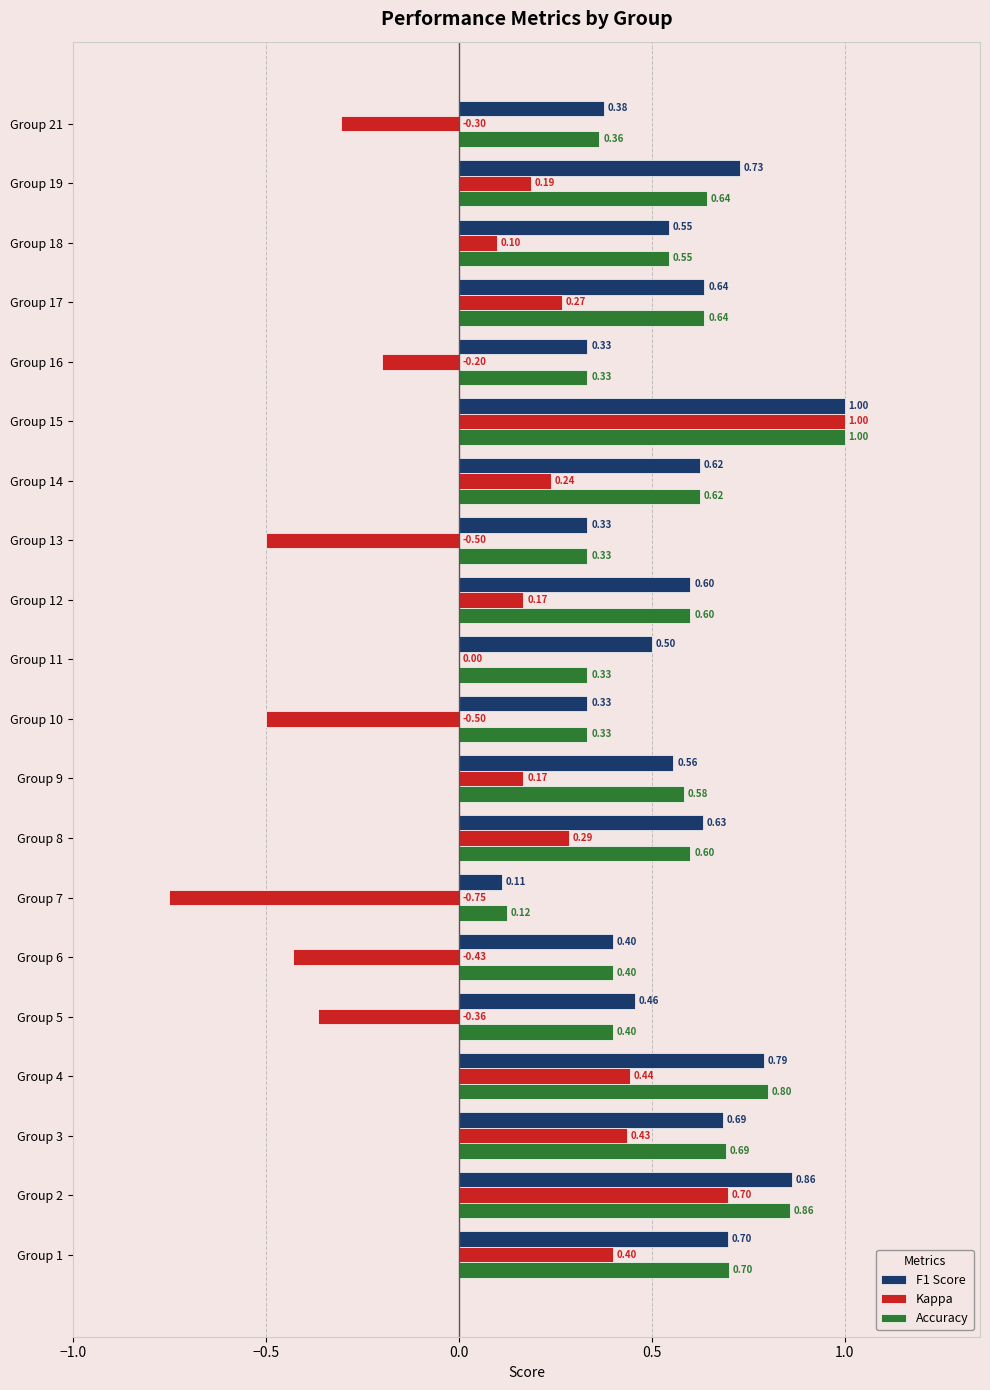

What is the sum of the Kappa values at Group 7 and Group 13?

-1.2